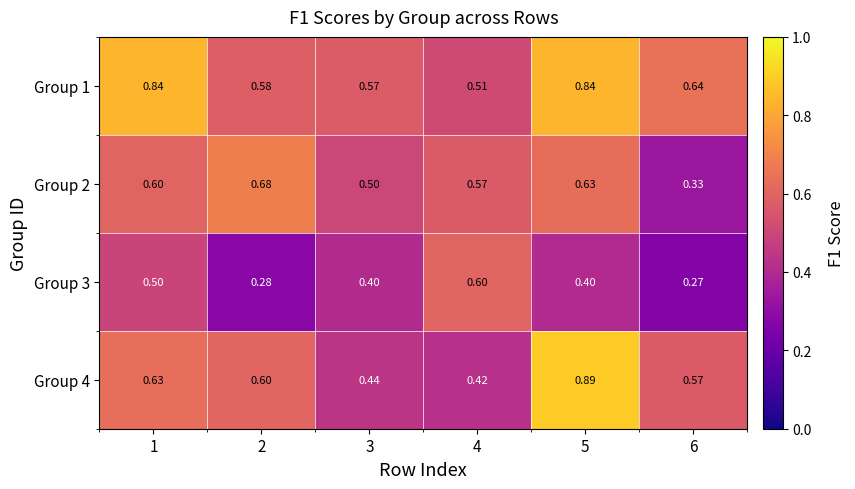

Is the value of Group 2 at 1 greater than the value of Group 1 at 2?

Yes